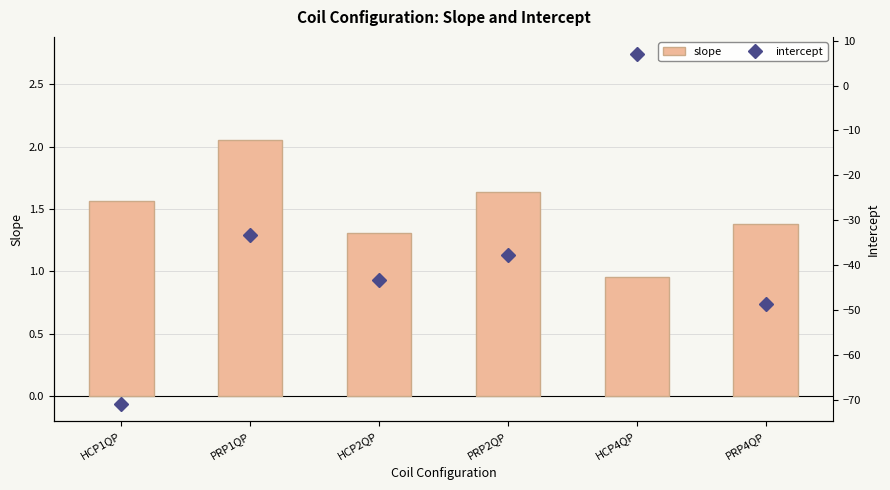

How many groups of bars are there?

6